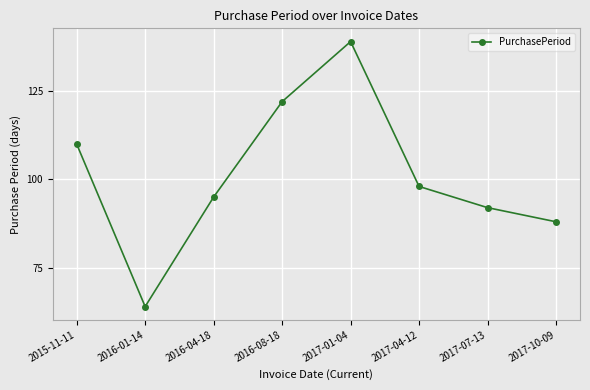

Is it true that the value at 2016-01-14 is 23?

False